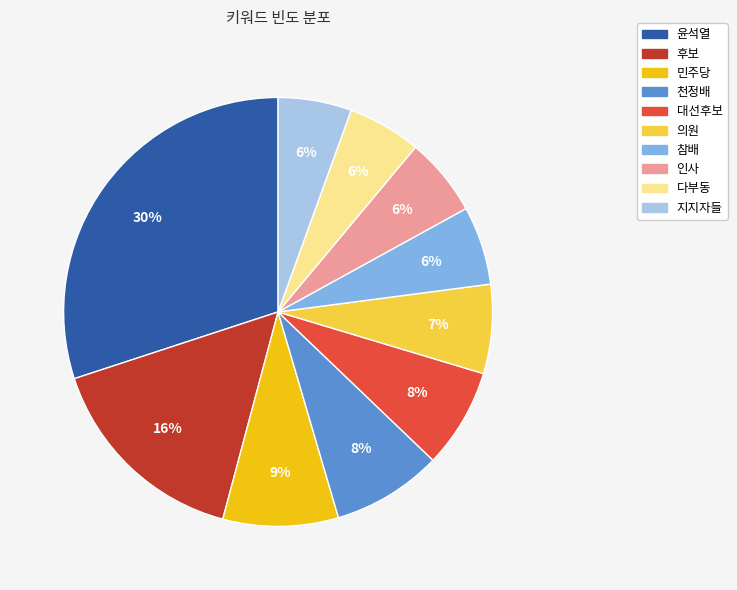

Is it true that 대선후보 is 8% of the pie?

True